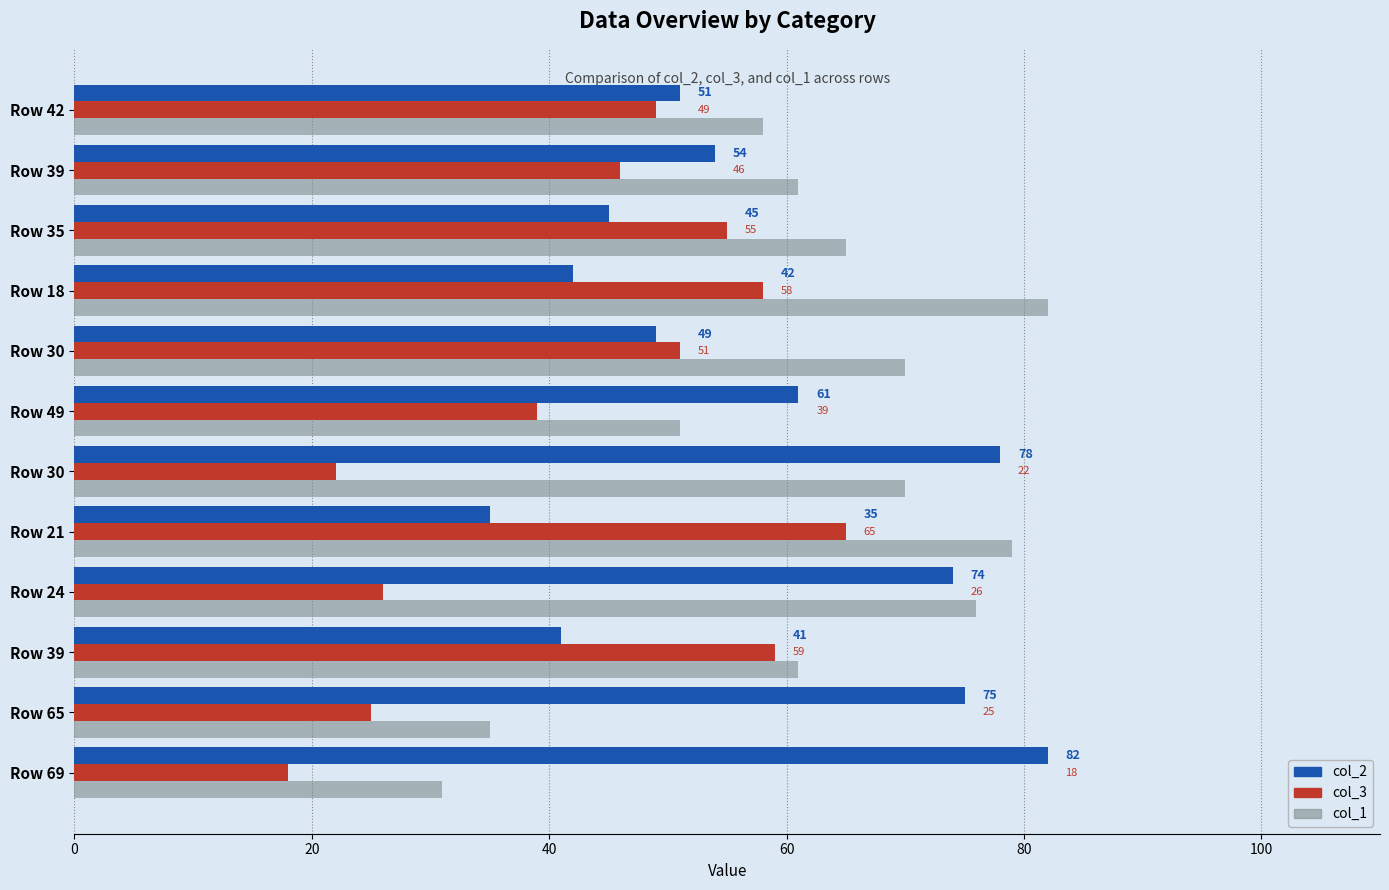

Rank the series by their maximum value, from highest to lowest.

col_2, col_1, col_3